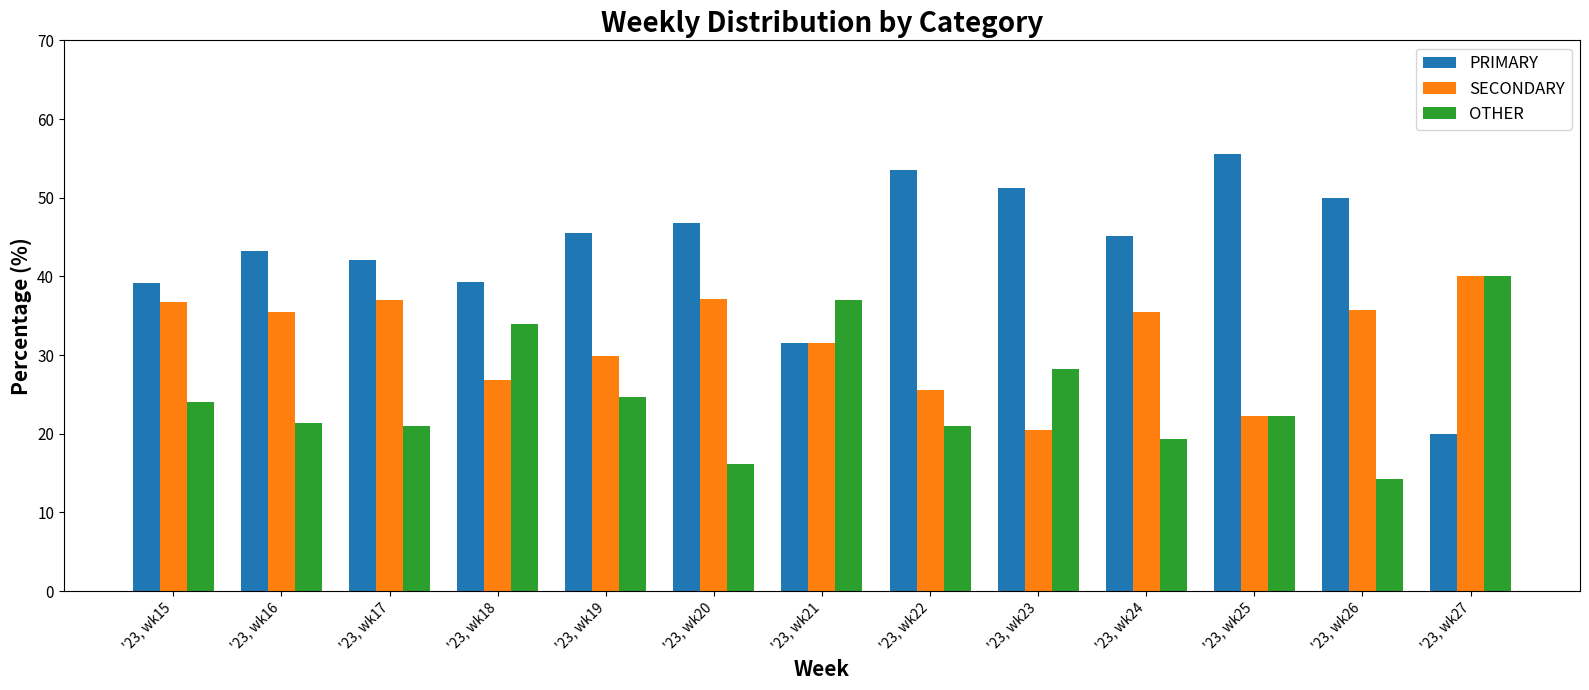

At which label does SECONDARY reach its peak?

'23, wk27